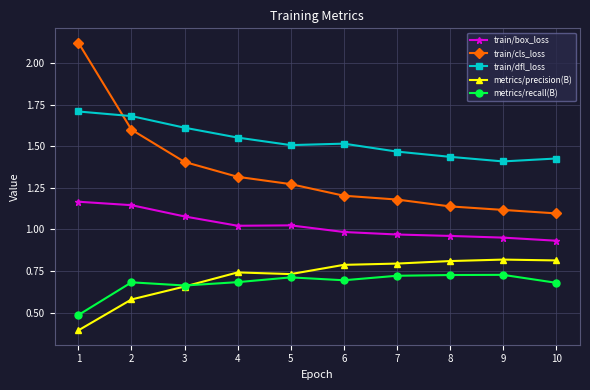

What is the sum of all train/dfl_loss values?

15.3